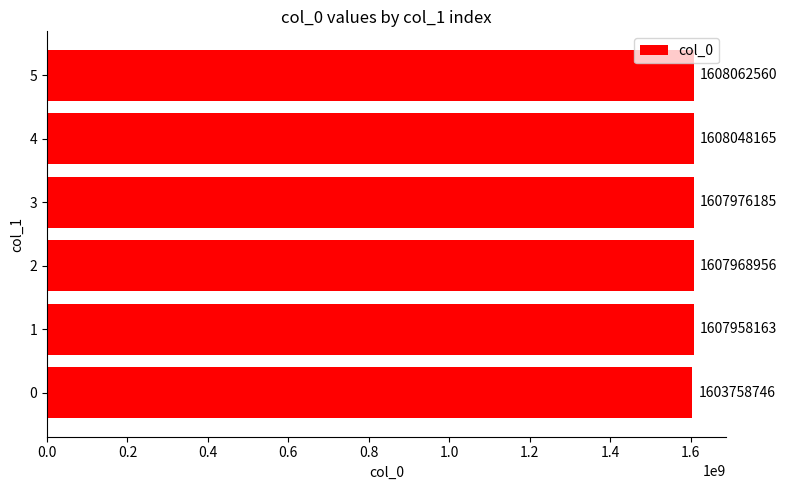

Rank the categories by value from highest to lowest.

5, 4, 3, 2, 1, 0